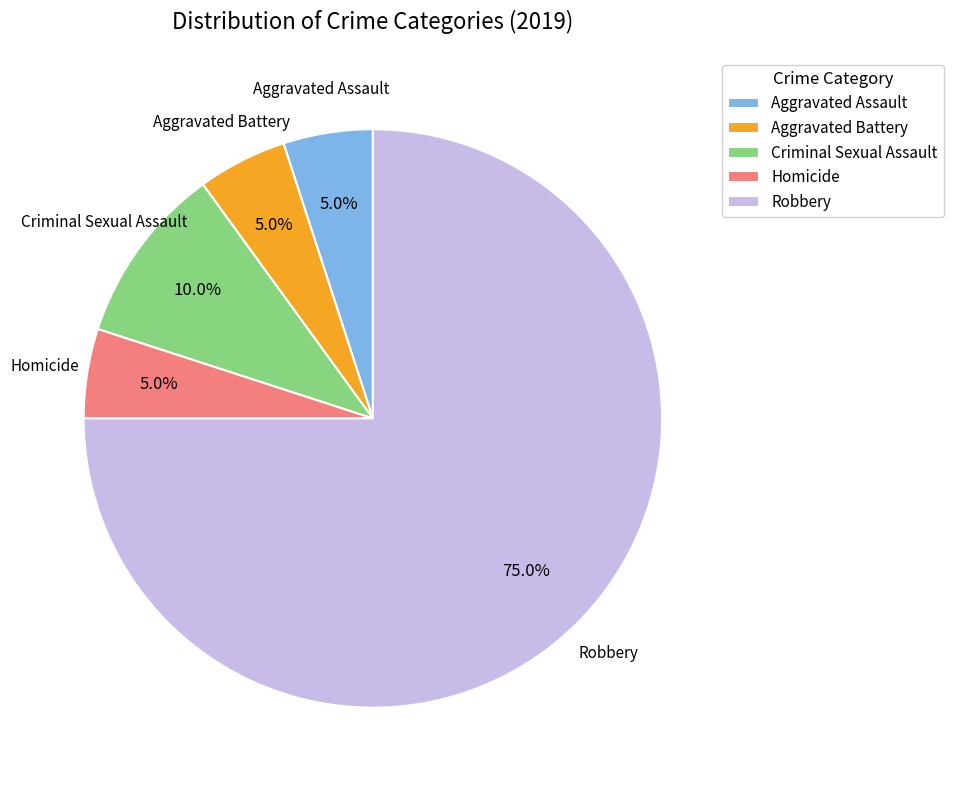

What percentage is NOT represented by Aggravated Battery?

95.0%